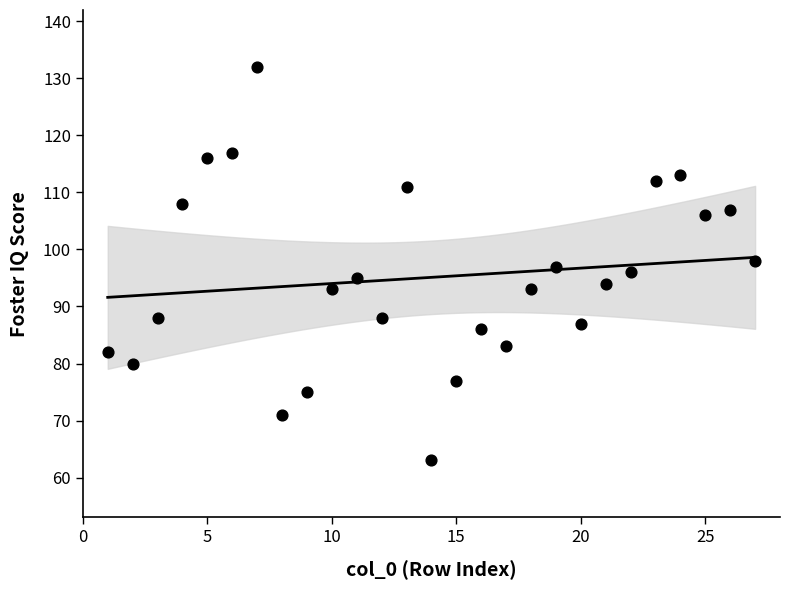

What is the range of X values (max minus min)?

26